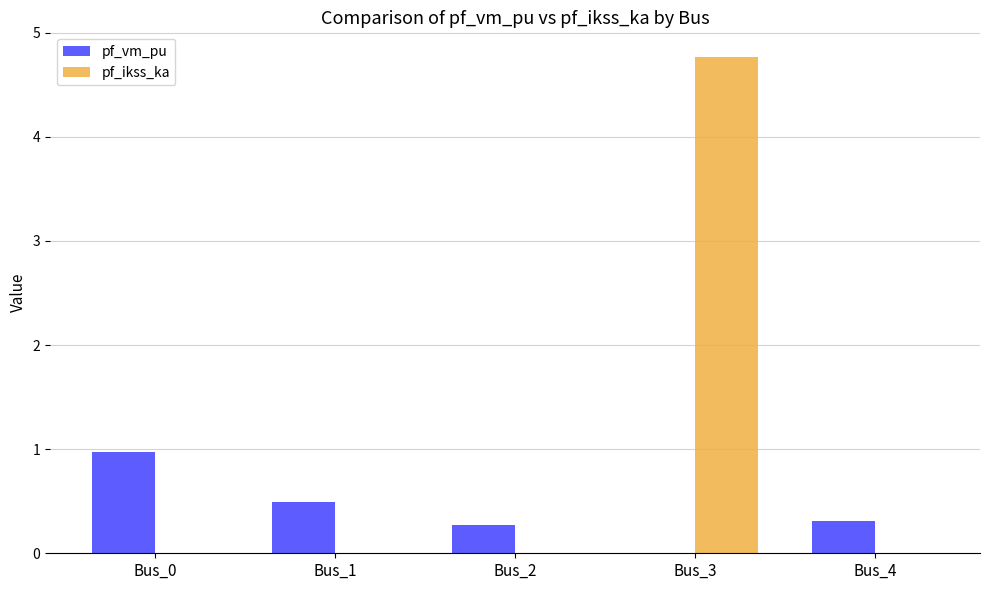

Which label corresponds to the largest value in the chart?

Bus_3